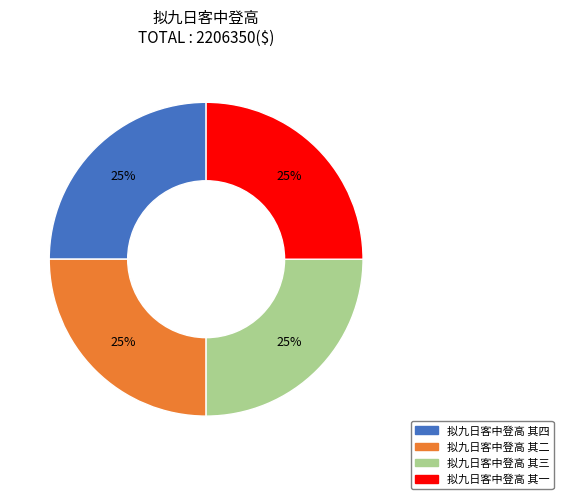

Does any single category account for the majority?

No